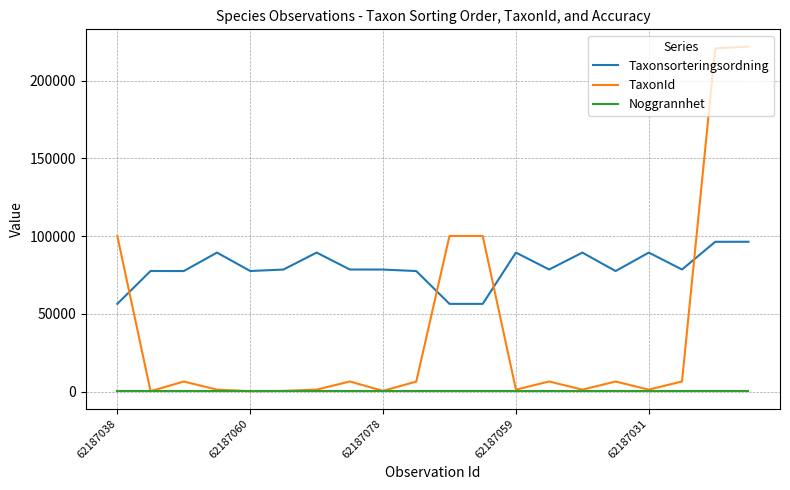

True or false: Noggrannhet and Taxonsorteringsordning intersect in this chart.

False